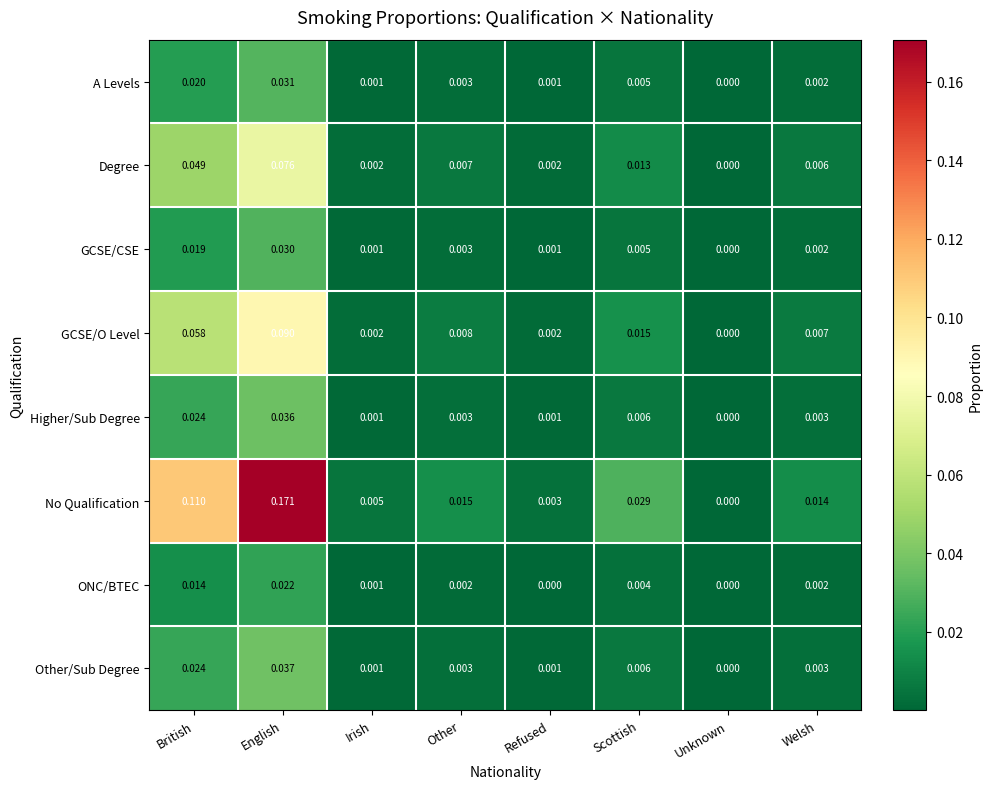

List the series in order of their peak value, highest first.

No Qualification, GCSE/O Level, Degree, Other/Sub Degree, Higher/Sub Degree, A Levels, GCSE/CSE, ONC/BTEC